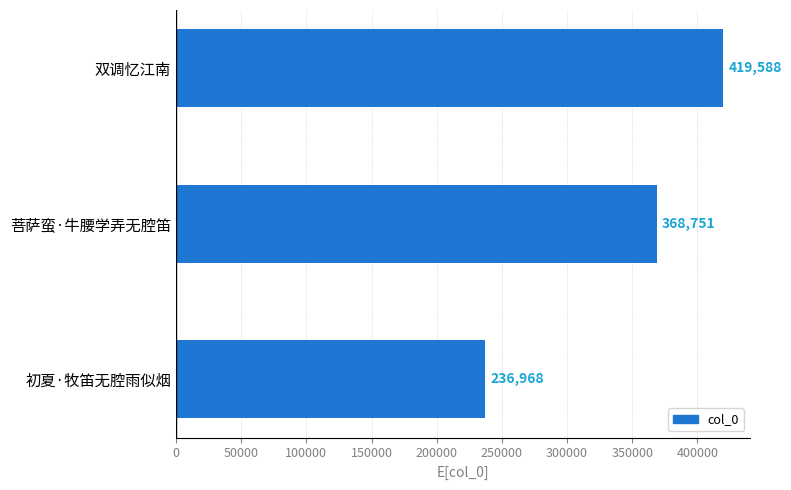

Read the value at 双调忆江南.

419588